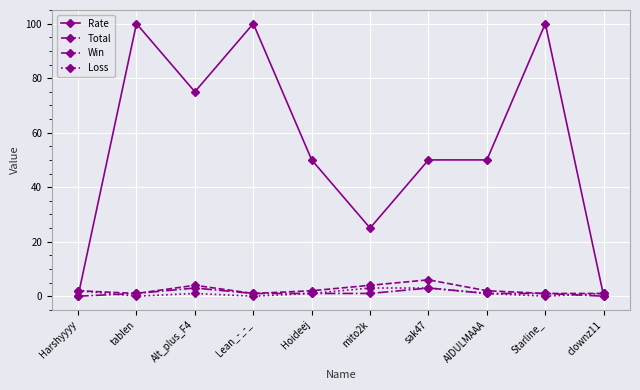

The value of Win at Hoideej is 1. True or false?

True